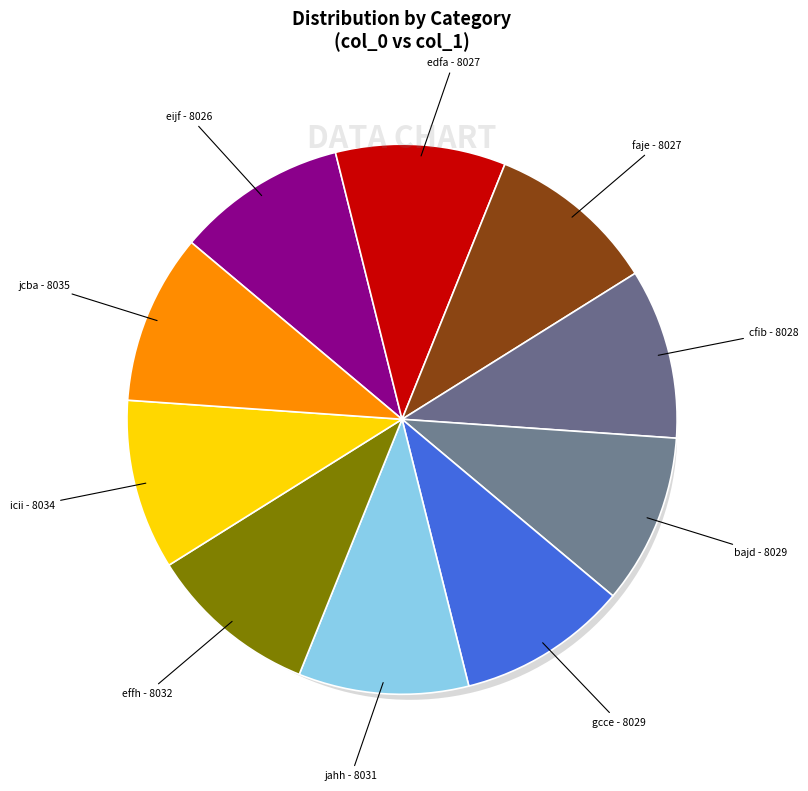

Rank the categories by value from highest to lowest.

jcba, icii, effh, jahh, bajd, gcce, cfib, edfa, faje, eijf